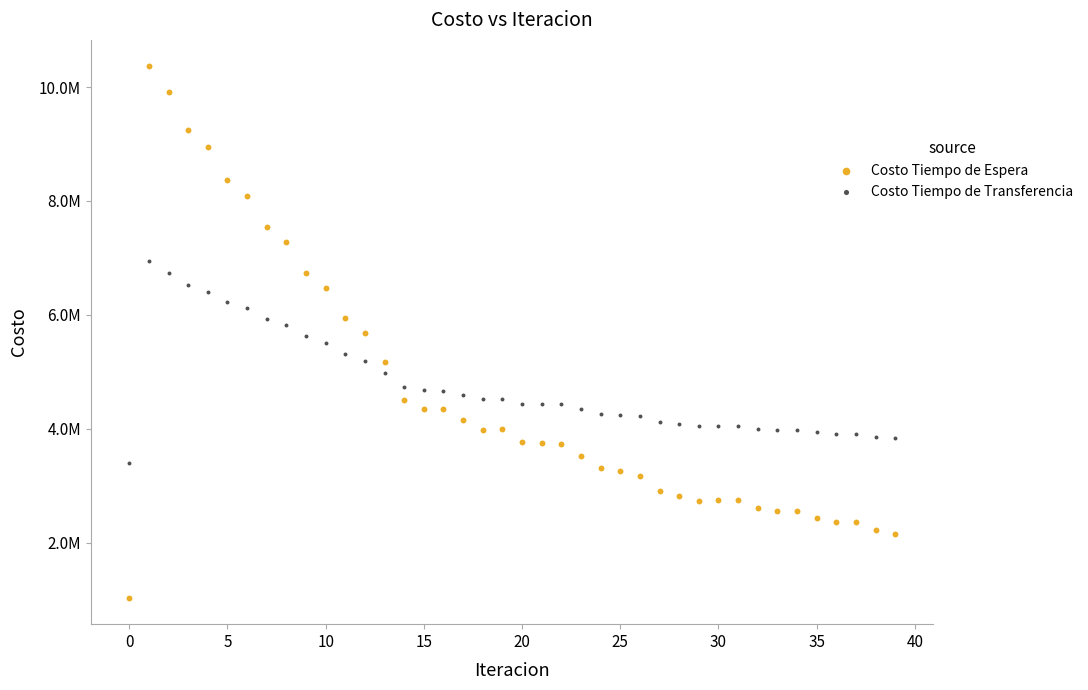

What are all the series names shown in the legend?

Costo Tiempo de Espera, Costo Tiempo de Transferencia